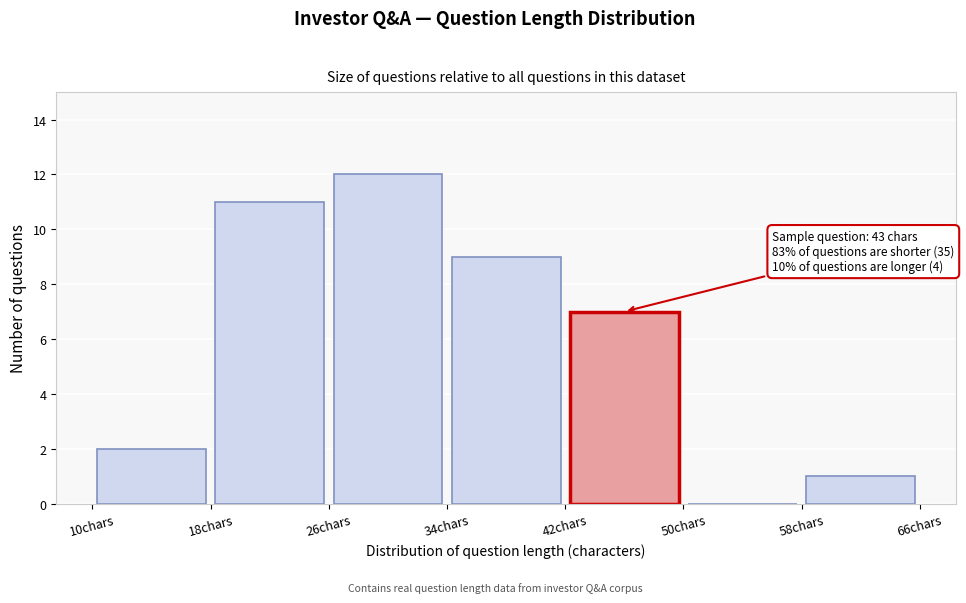

Over which range of the x-axis is the bar tallest?

26 to 34